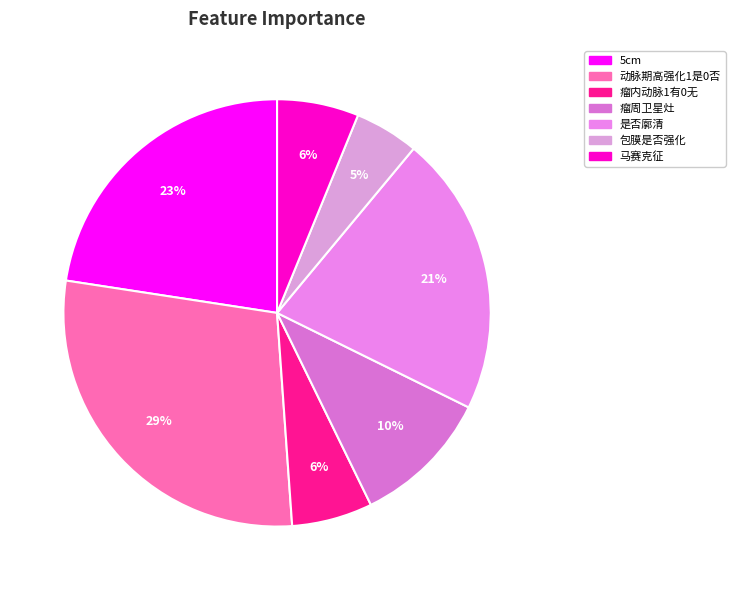

To the nearest percent, what is the average slice percentage?

14%